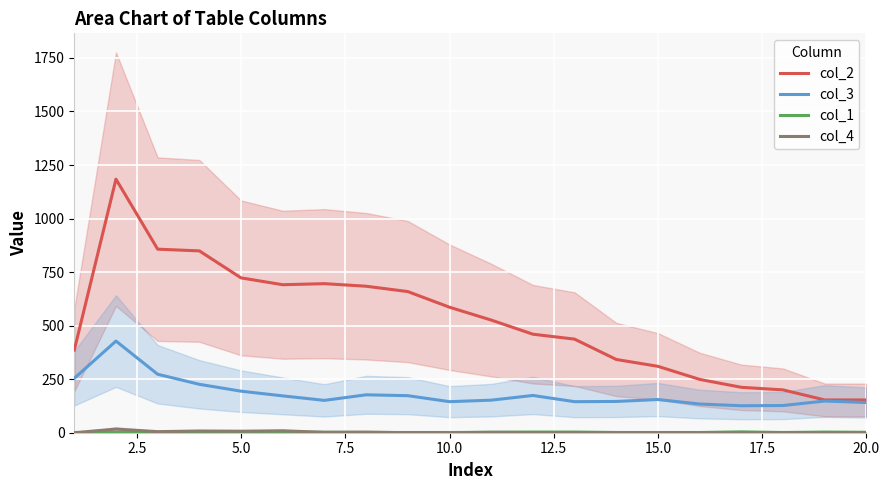

Which series has the largest total across all categories?

col_2